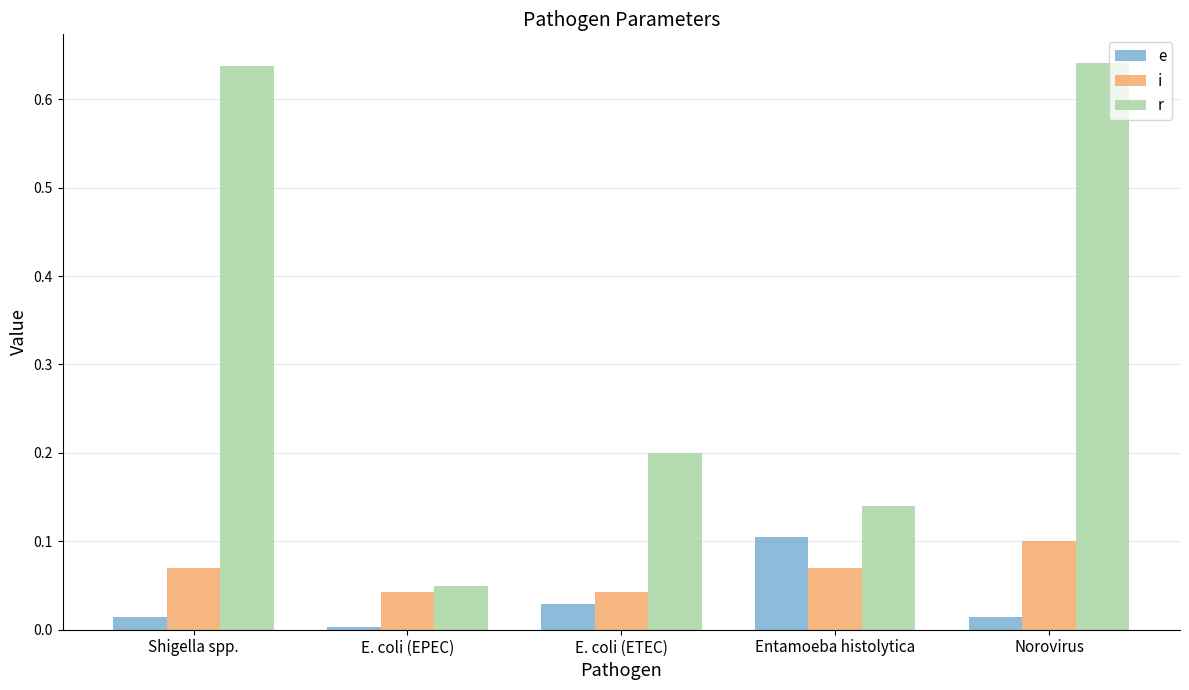

What is the difference between the r values at Entamoeba histolytica and Shigella spp.?

0.5